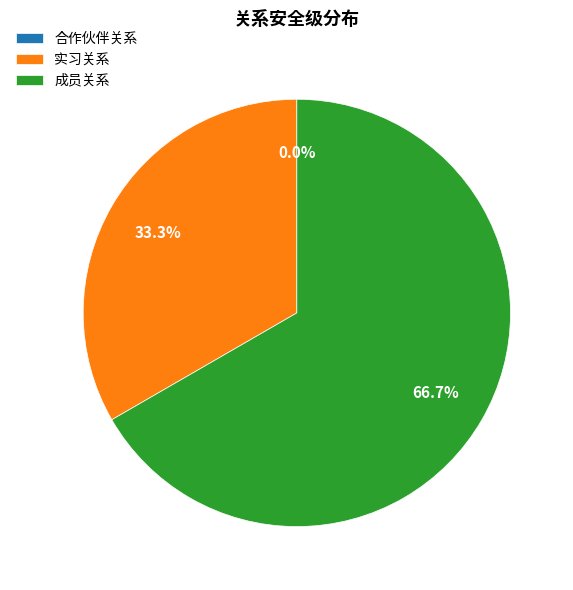

What is the smallest slice in the pie chart?

合作伙伴关系